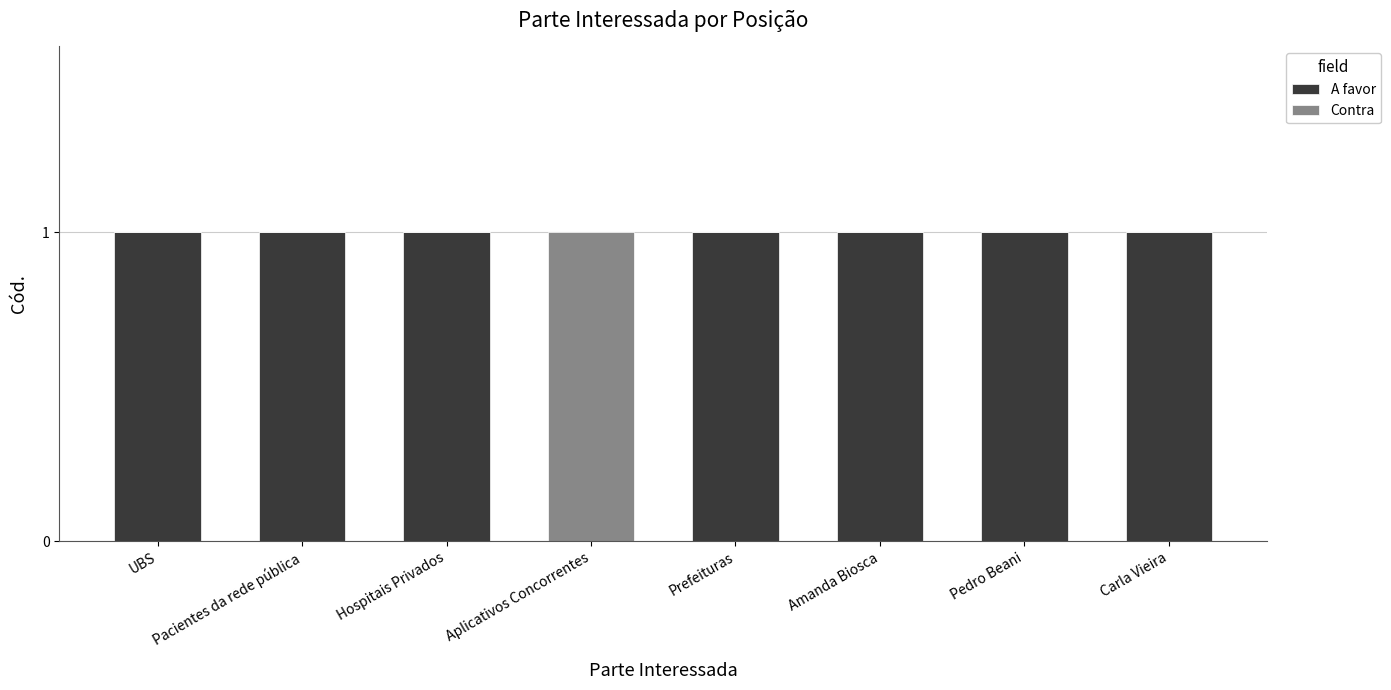

How many categories are shown in the chart?

8